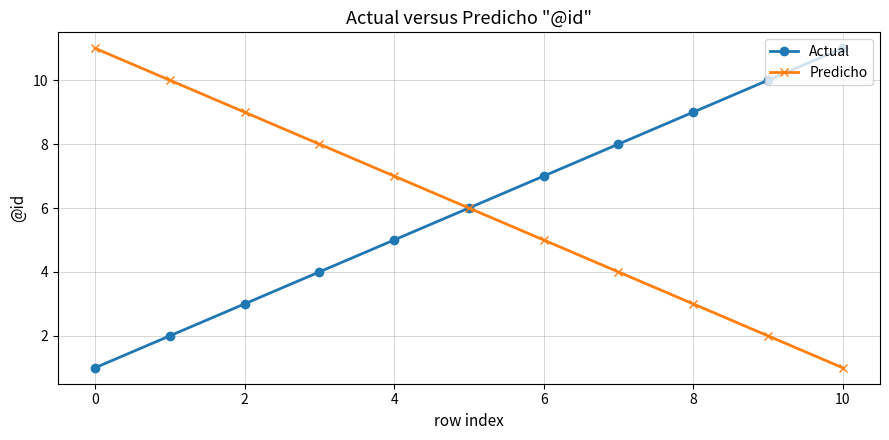

What are all the series names shown in the legend?

Actual, Predicho